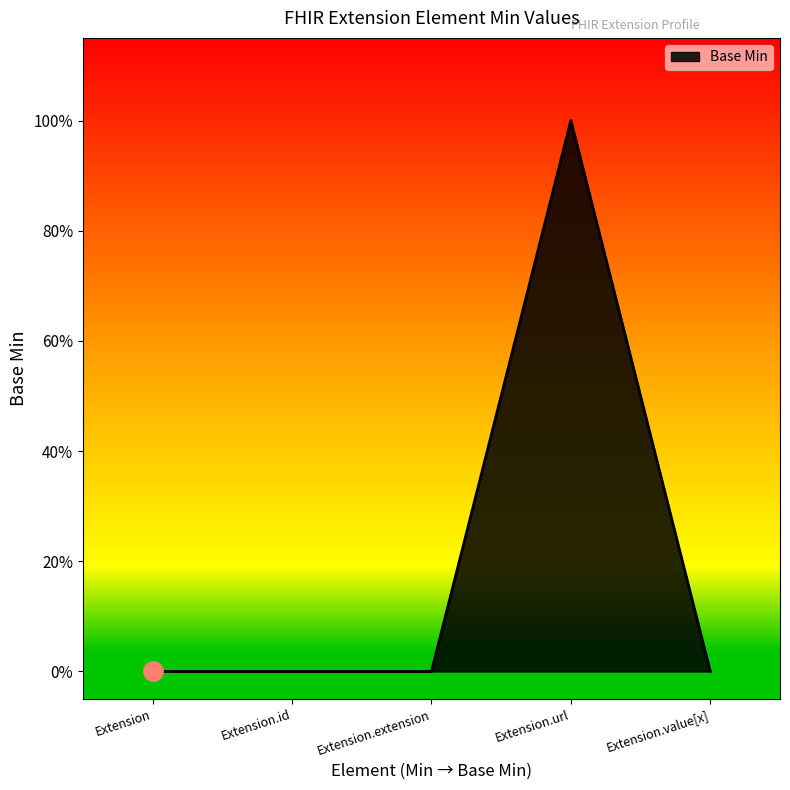

True or false: there are more than 0 points higher than both neighbors.

True